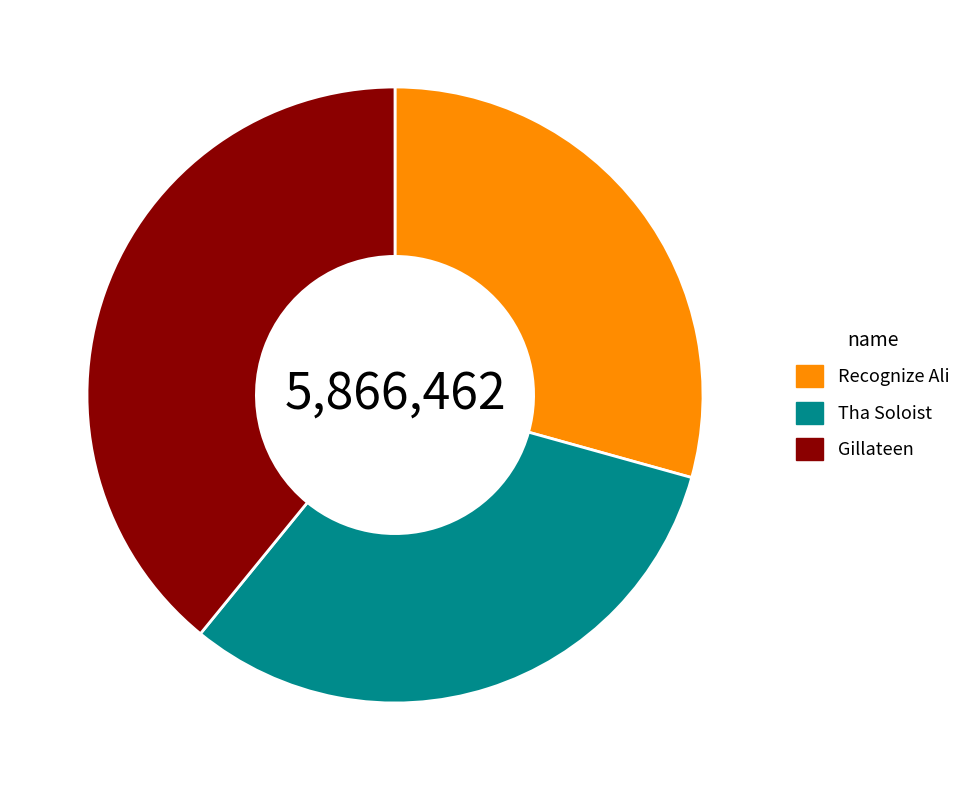

Does Gillateen account for over 50% of the chart?

No